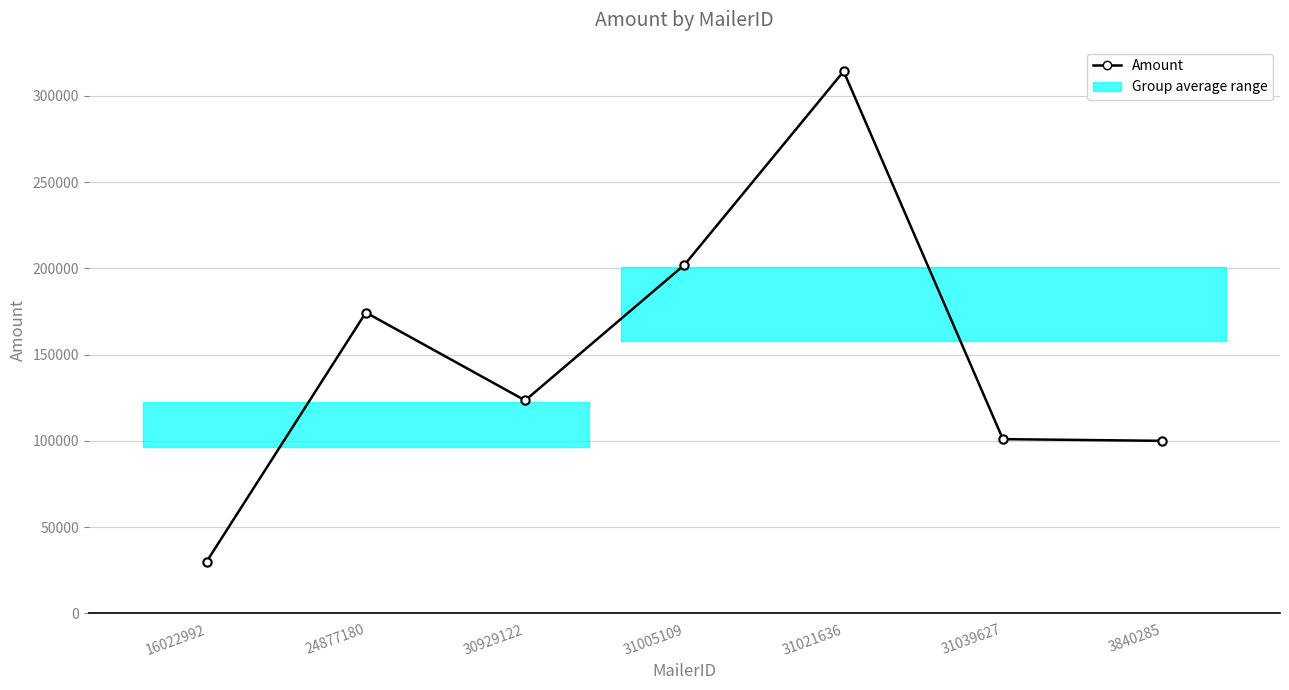

Which label corresponds to the largest value in the chart?

31021636